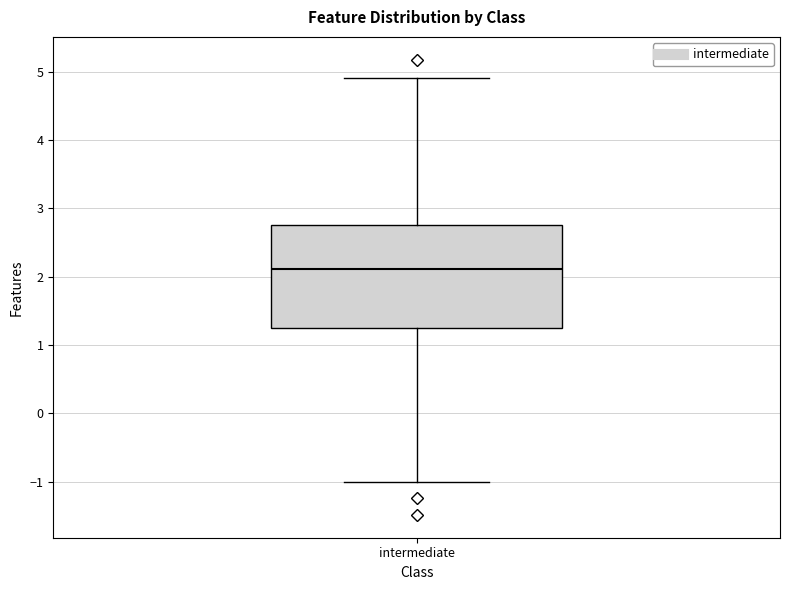

Transcribe this box plot: give where the median line is, the range the box spans, and where the two whiskers end, as read against the y-axis. The values are not printed on the chart, so give them approximately, as read against the axis.

median 2.1, box 1.2 to 2.8, whiskers -1.0 to 4.9